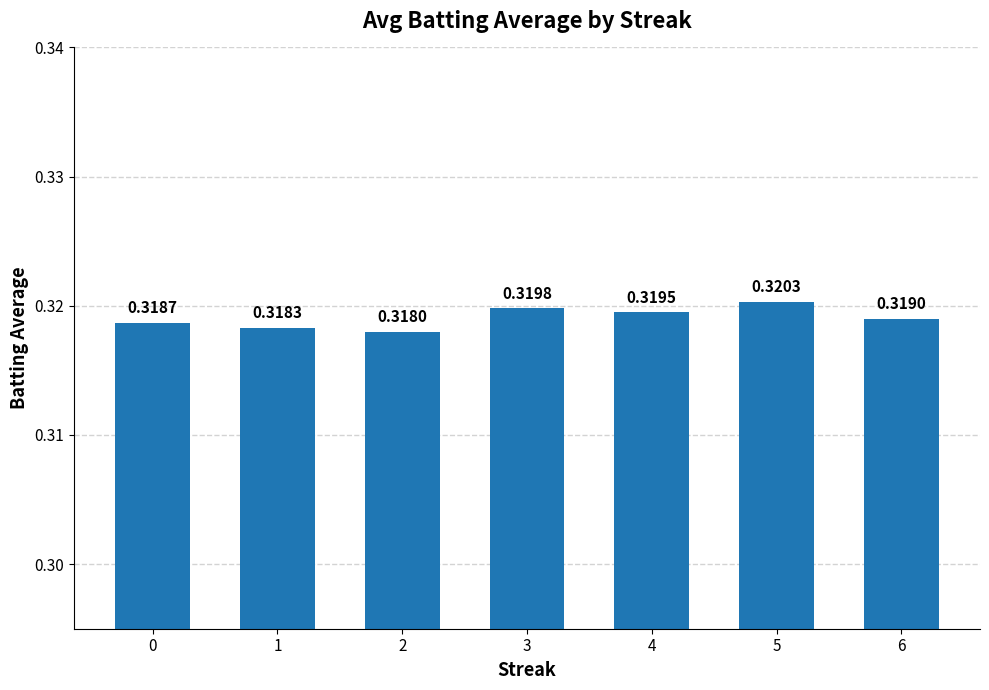

Where is the data nearest to the value 0?

2